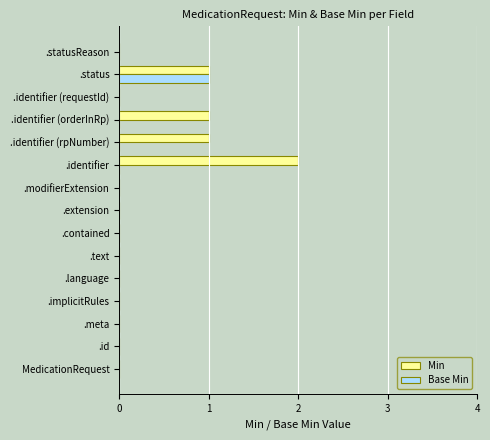

What is the sum of all Min values?

5